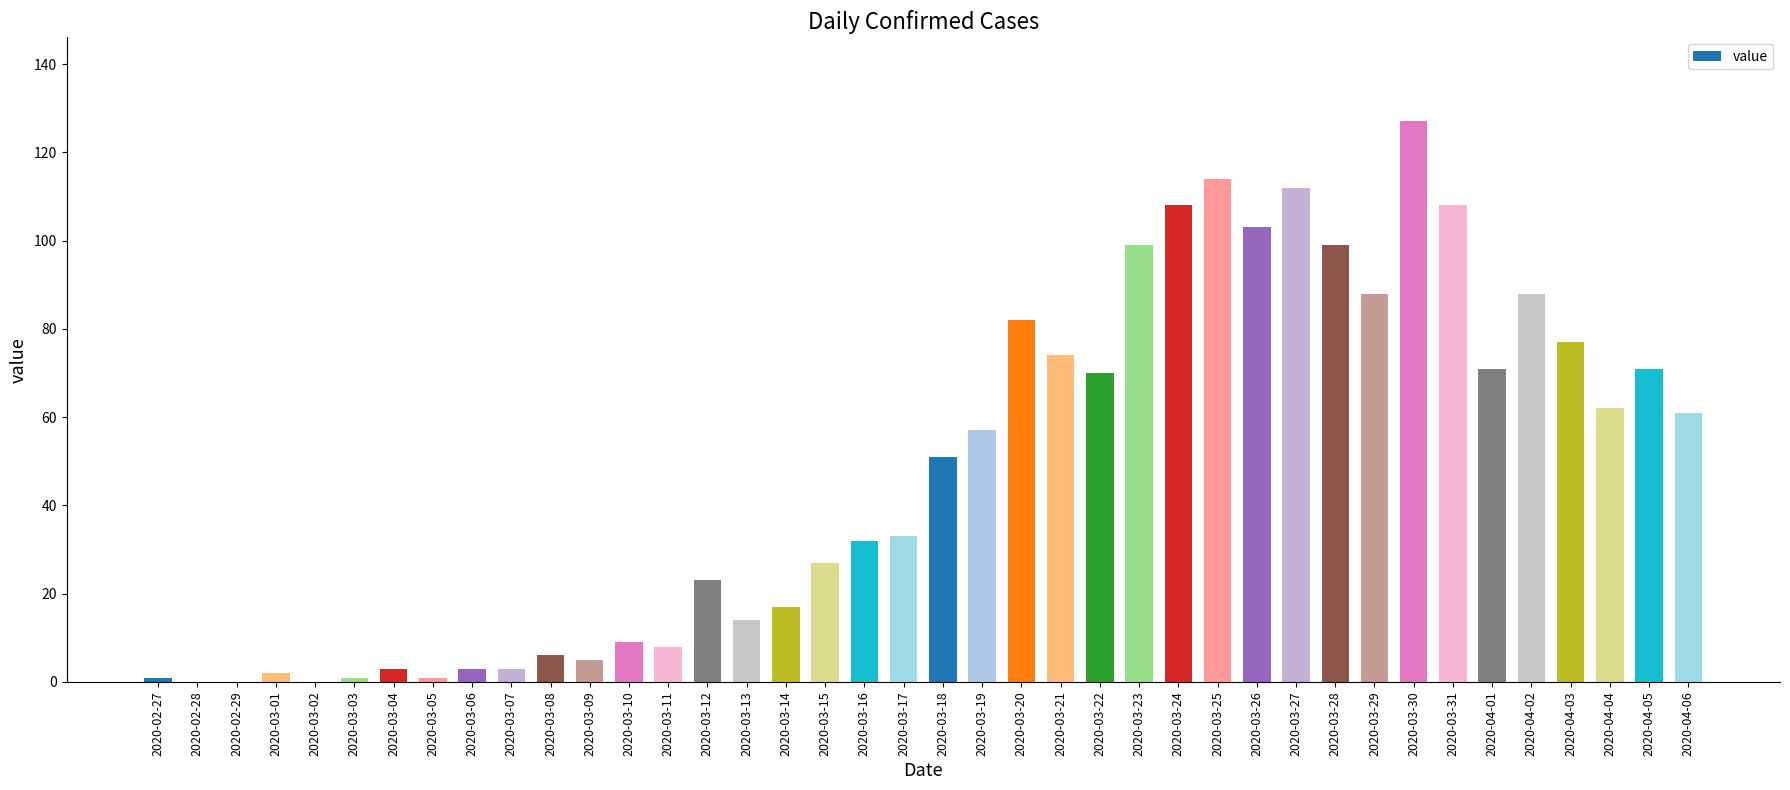

Is it true that the value at 2020-03-07 is 3?

True